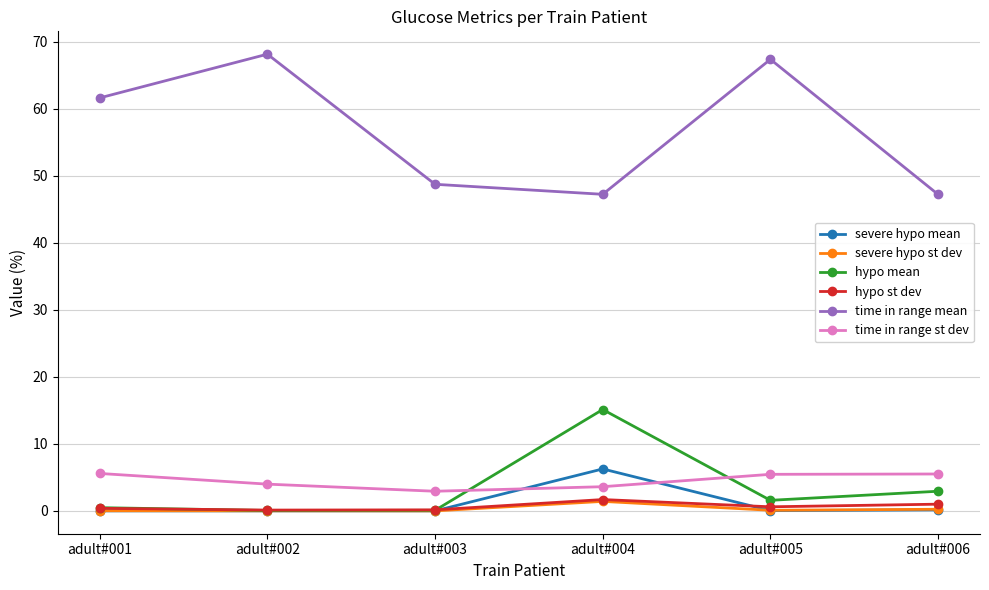

What are all the series names shown in the legend?

severe hypo mean, severe hypo st dev, hypo mean, hypo st dev, time in range mean, time in range st dev